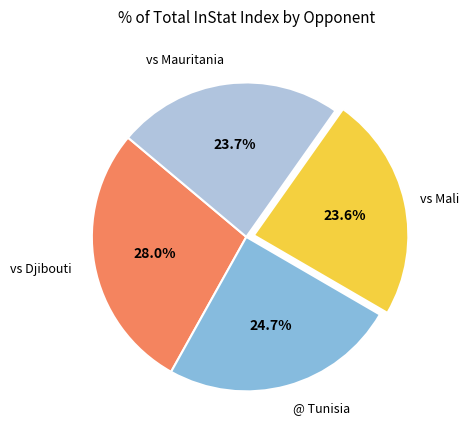

Does any single category account for the majority?

No